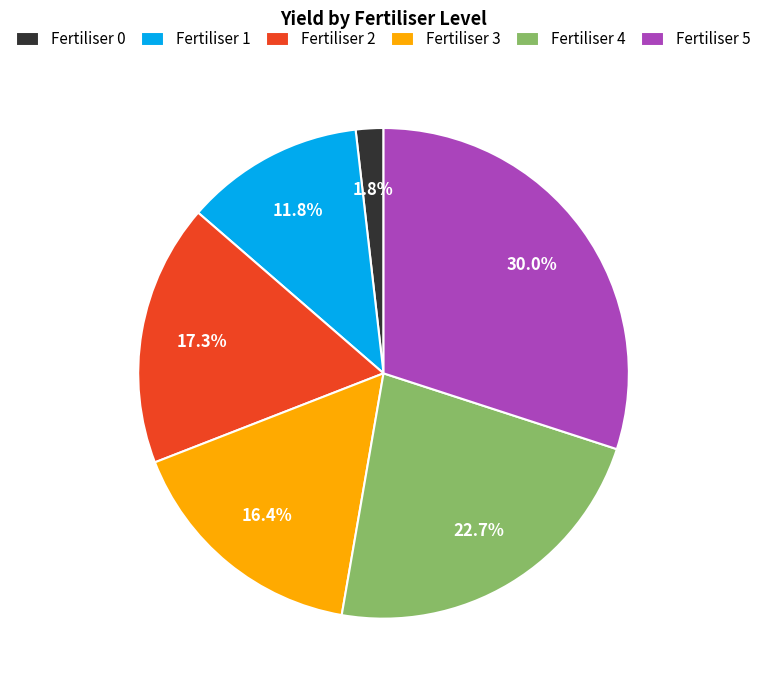

Count the number of slices in the pie.

6